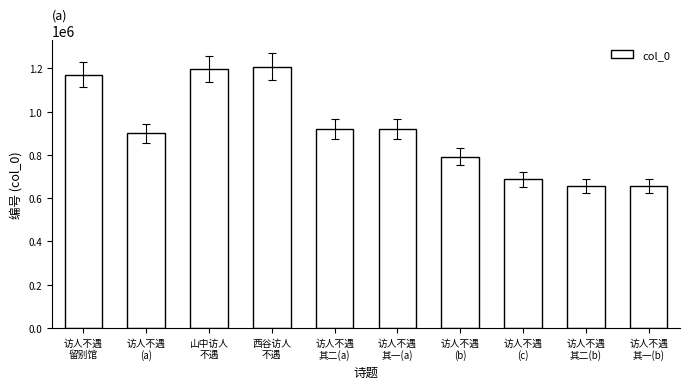

What is the maximum value shown in the chart?

1208301